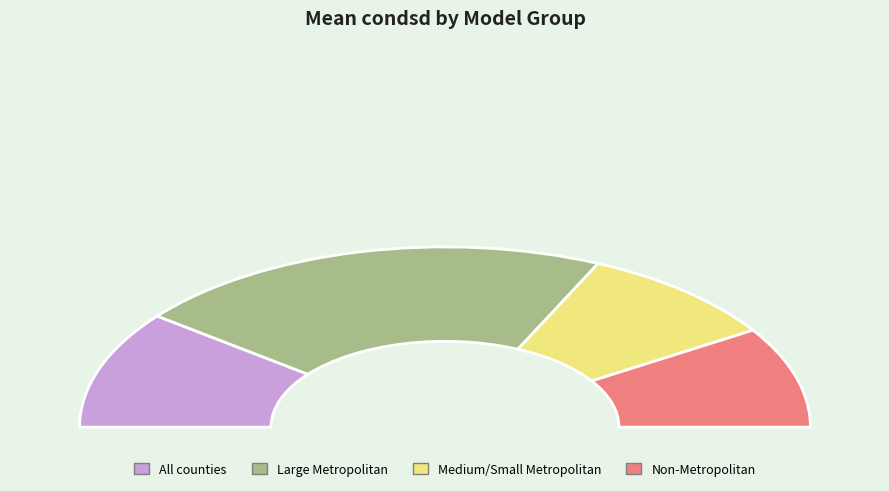

How many segments does this pie chart have?

4